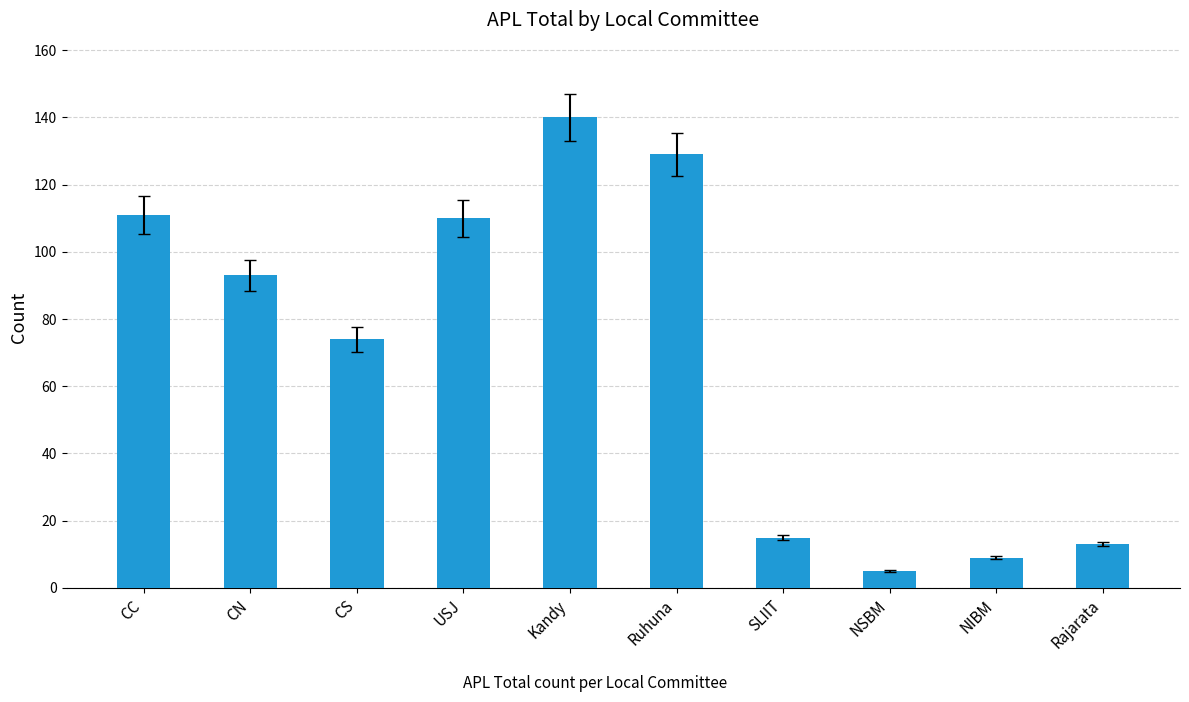

Where is the data nearest to the value 72?

CS